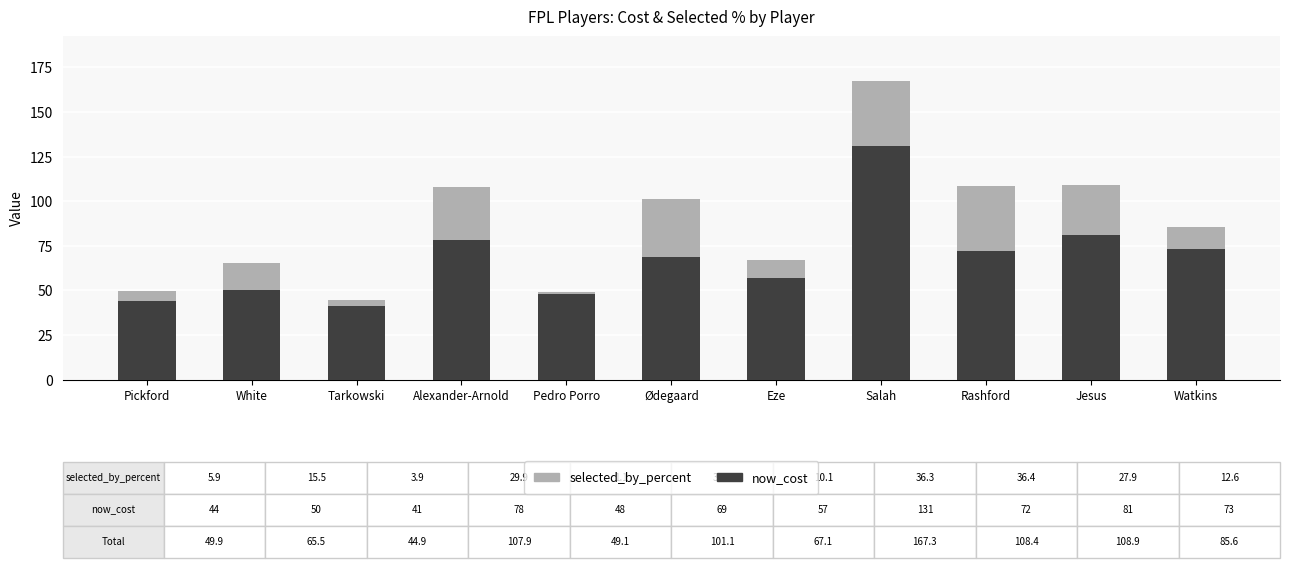

What is the total value across all series at Ødegaard?

101.1